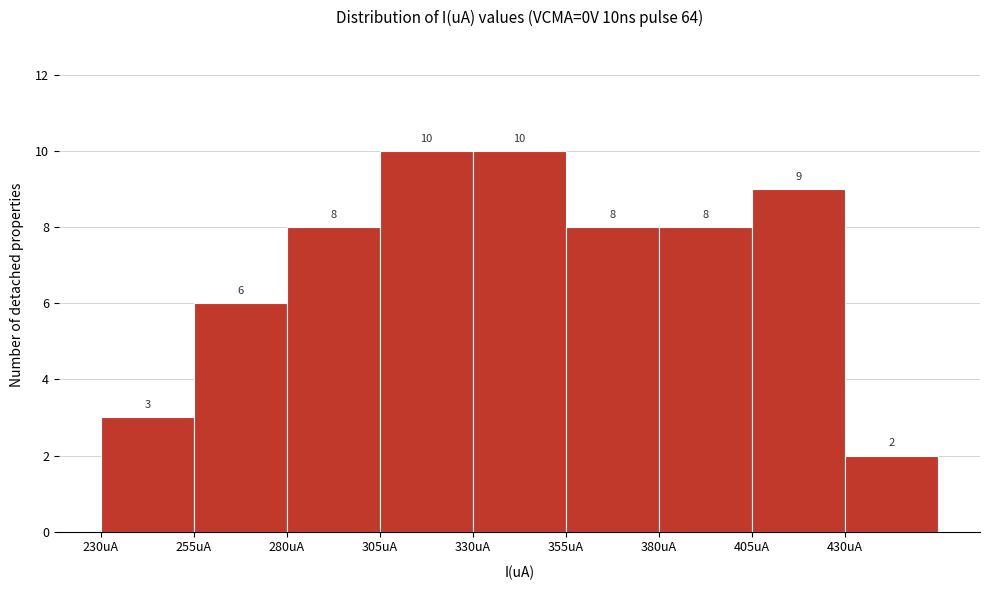

Reading left to right, transcribe this chart: for each bar, give the range it covers on the x-axis and its height.

230 to 255: 3
255 to 280: 6
280 to 305: 8
305 to 330: 10
330 to 355: 10
355 to 380: 8
380 to 405: 8
405 to 430: 9
430 to 455: 2